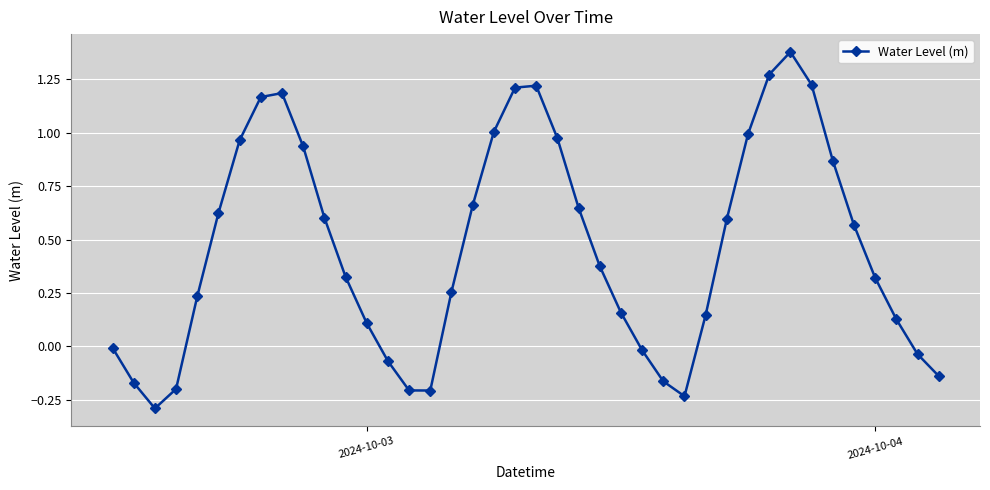

What is the difference between the maximum and second lowest values?

1.6